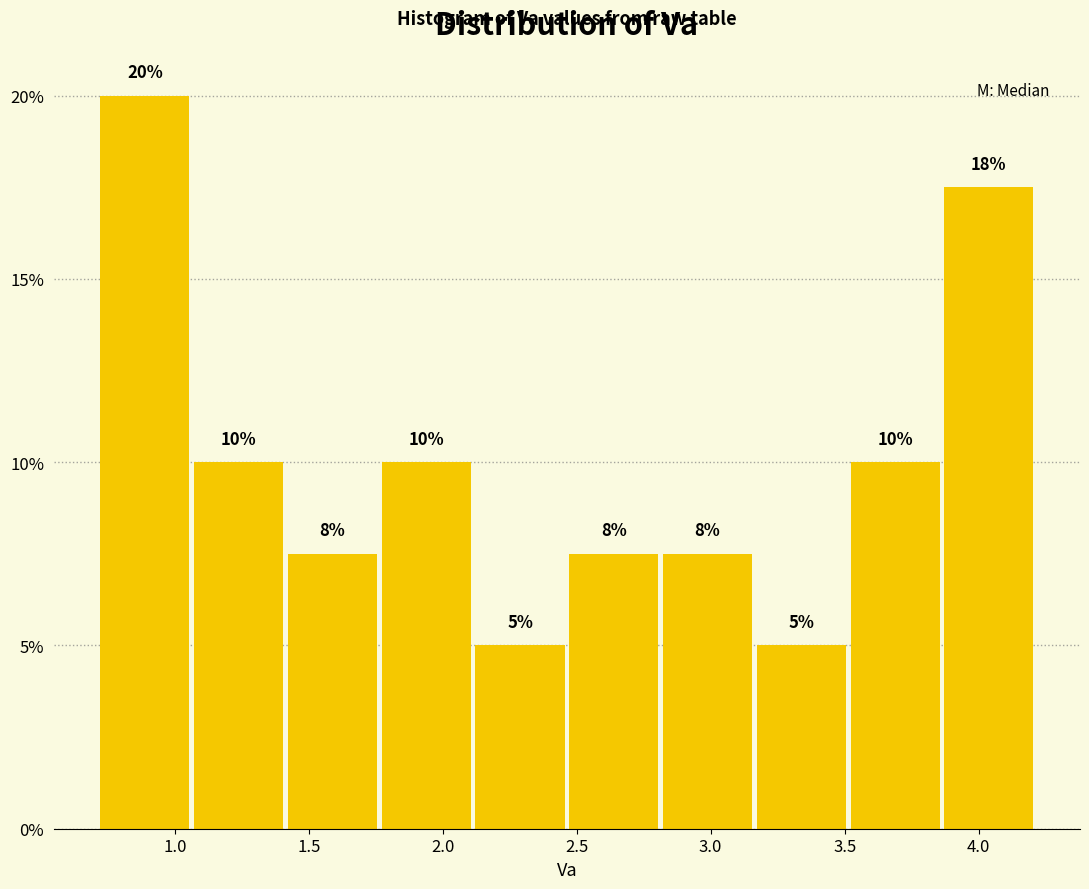

Over which range of the x-axis is the bar tallest?

0.70 to 1.05